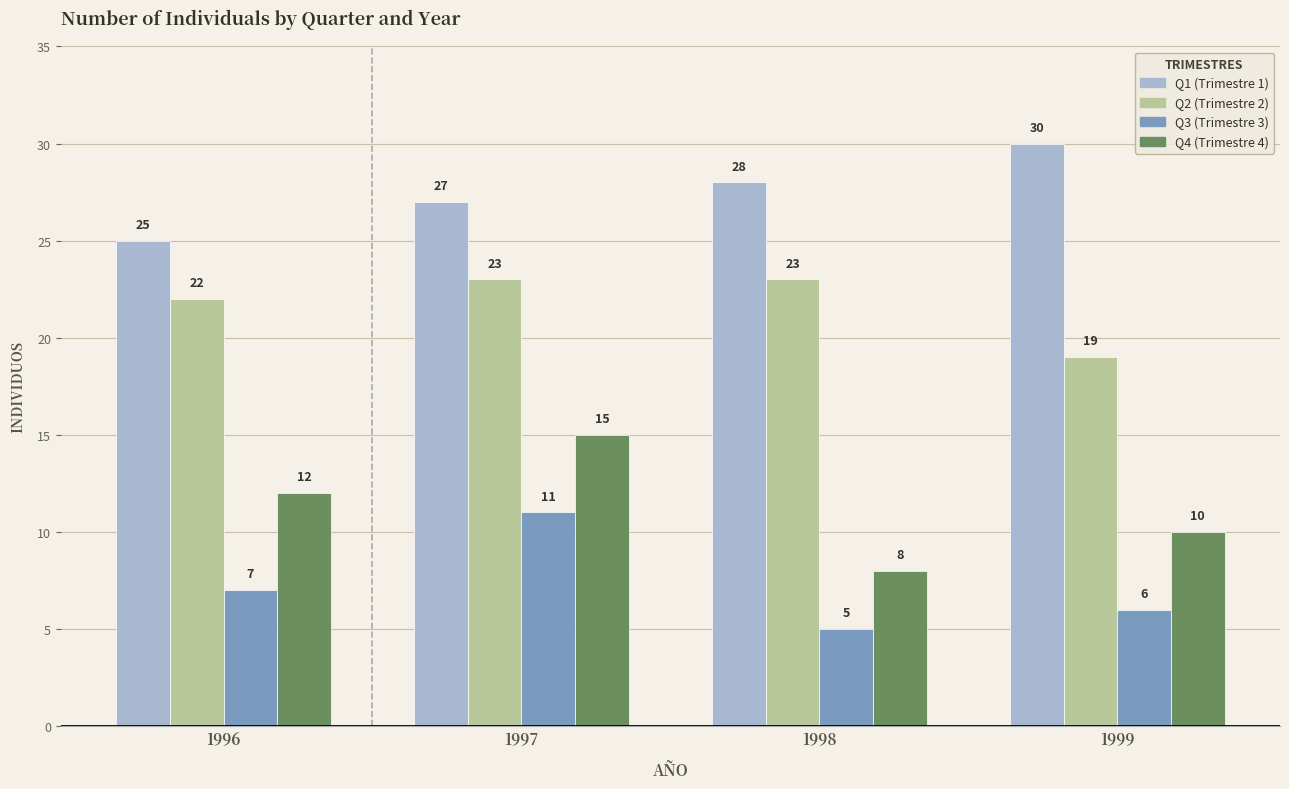

Rank the series at 1997 from lowest to highest value.

Q3 (Trimestre 3), Q4 (Trimestre 4), Q2 (Trimestre 2), Q1 (Trimestre 1)